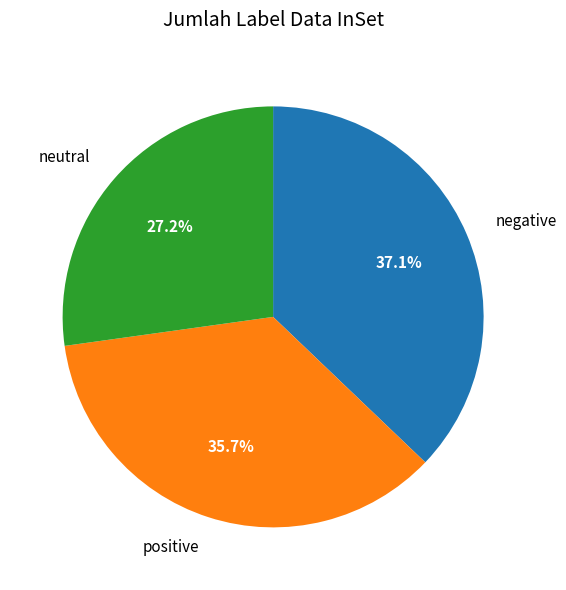

Approximately how many times larger is the value at positive compared to neutral?

1.3